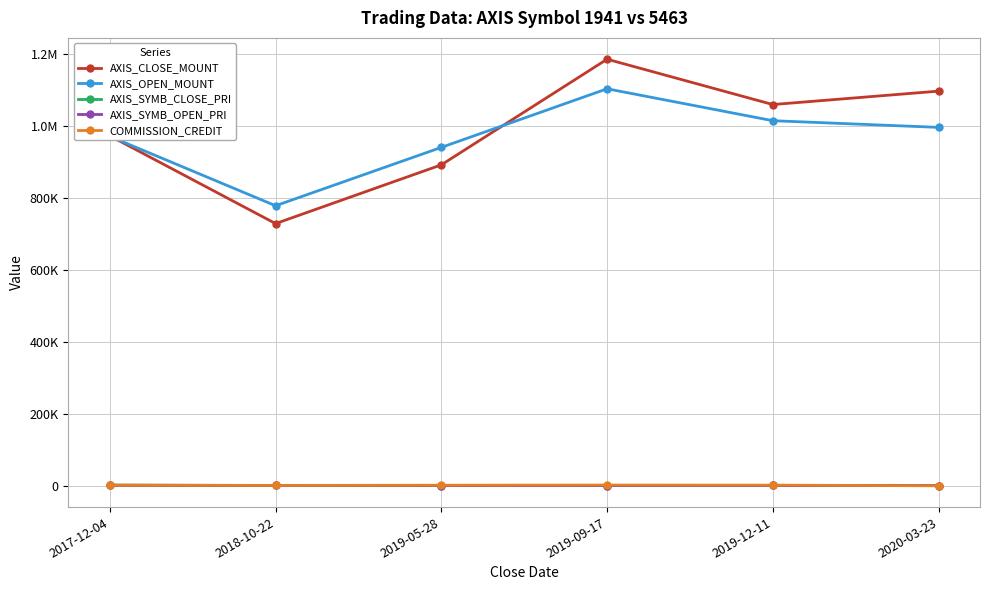

Which has a higher value, 2019-12-11 or 2018-10-22?

2019-12-11